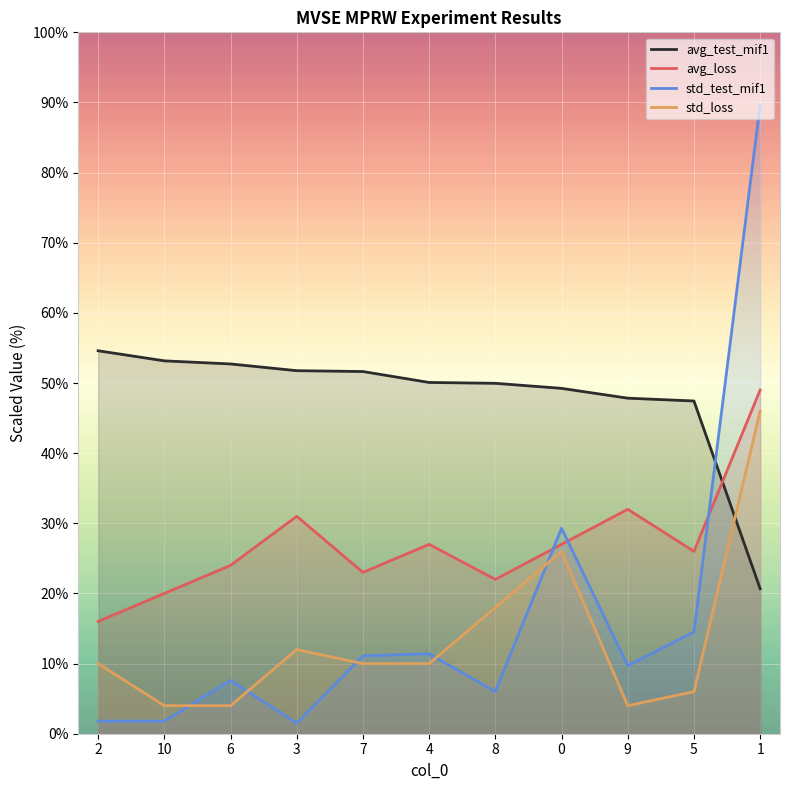

Reading left to right, what are all the values shown in this chart?

avg_test_mif1: 54.6	53.2	52.7	51.8	51.6	50.1	50.0	49.2	47.8	47.4	20.7
avg_loss: 16.0	20.0	24.0	31.0	23.0	27.0	22.0	27.0	32.0	26.0	49.0
std_test_mif1: 1.8	1.8	7.6	1.5	11.1	11.4	6.0	29.3	9.7	14.5	89.7
std_loss: 10.0	4.0	4.0	12.0	10.0	10.0	18.0	26.0	4.0	6.0	46.0